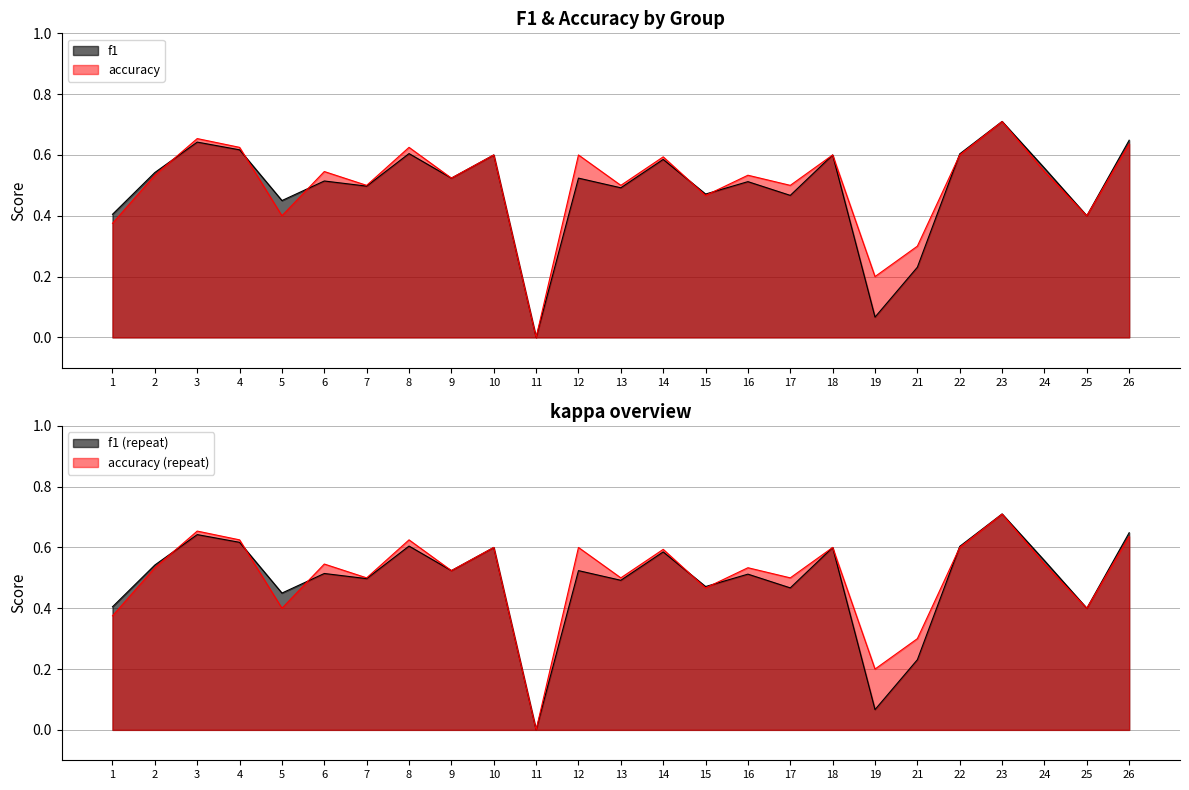

What is the value of the accuracy point at the 16th from the left?

0.5